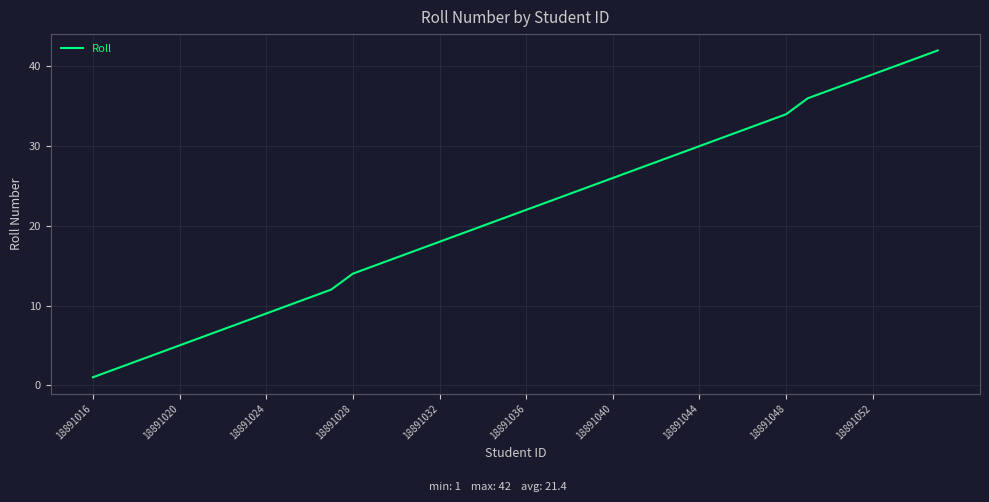

How many categories are shown in the chart?

40